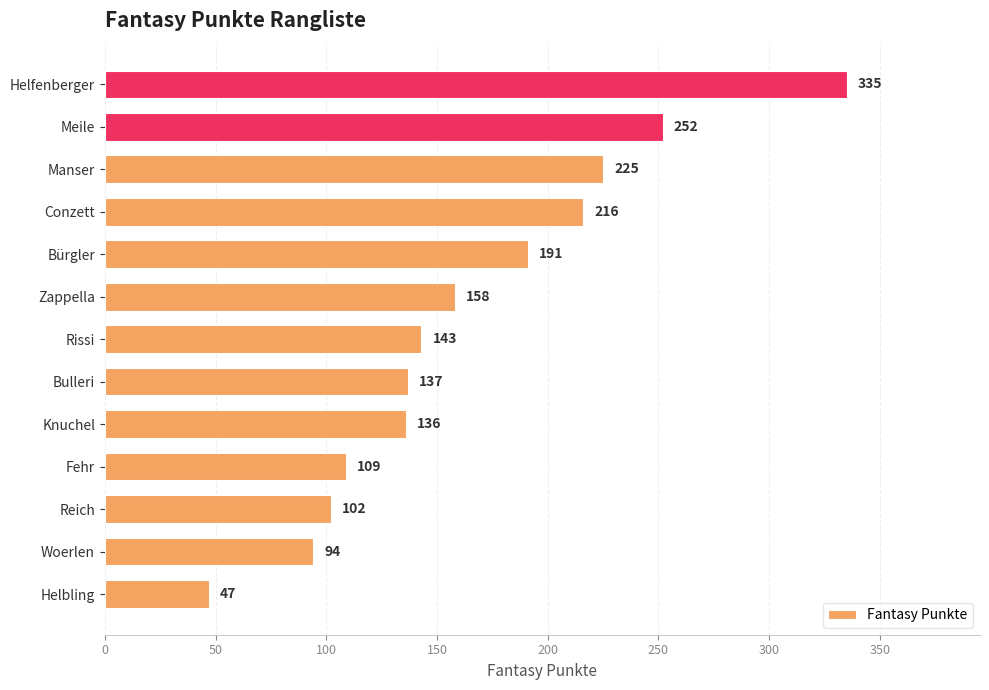

List the labels in order of value, smallest first.

Helbling, Woerlen, Reich, Fehr, Knuchel, Bulleri, Rissi, Zappella, Bürgler, Conzett, Manser, Meile, Helfenberger